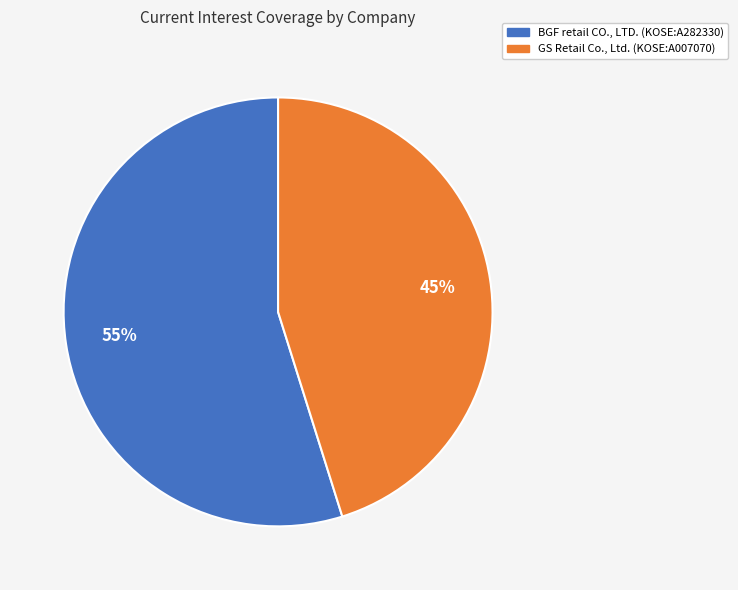

To the nearest percent, what is the difference between the GS Retail Co., Ltd. (KOSE:A007070) and BGF retail CO., LTD. (KOSE:A282330) slice percentages?

10%